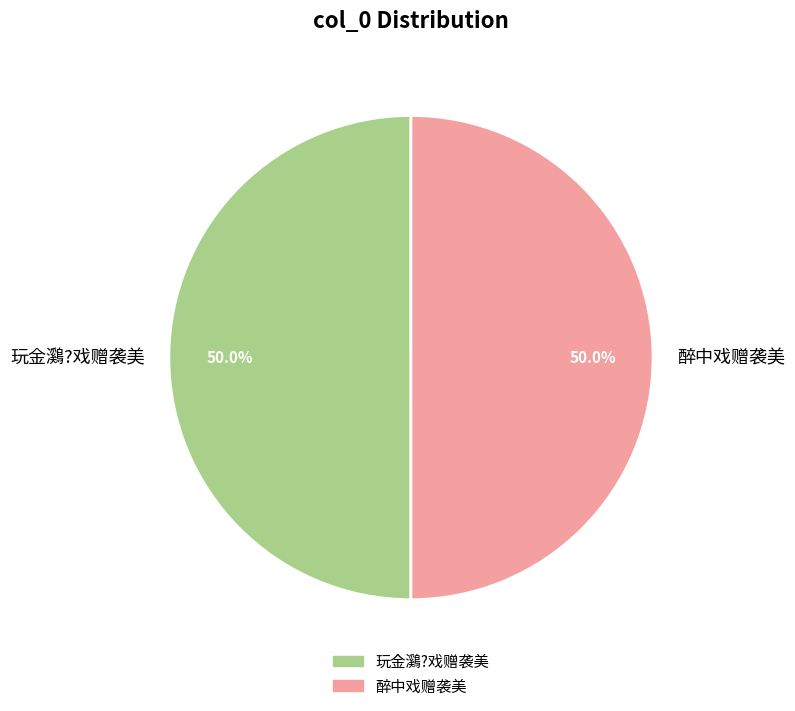

What is the ratio of the value at 玩金鸂?戏赠袭美 to the value at 醉中戏赠袭美?

1.0